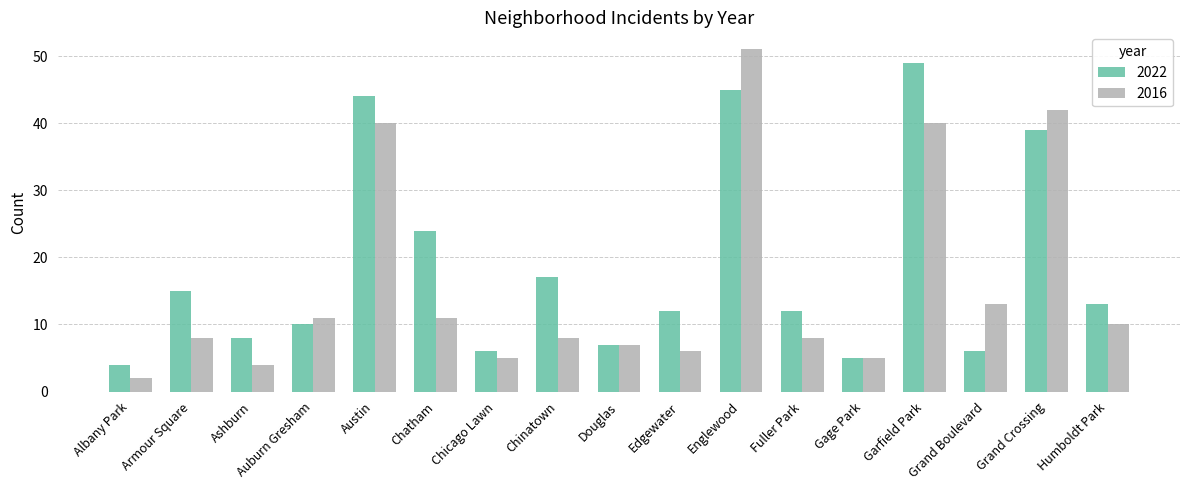

What is the greatest value displayed?

51